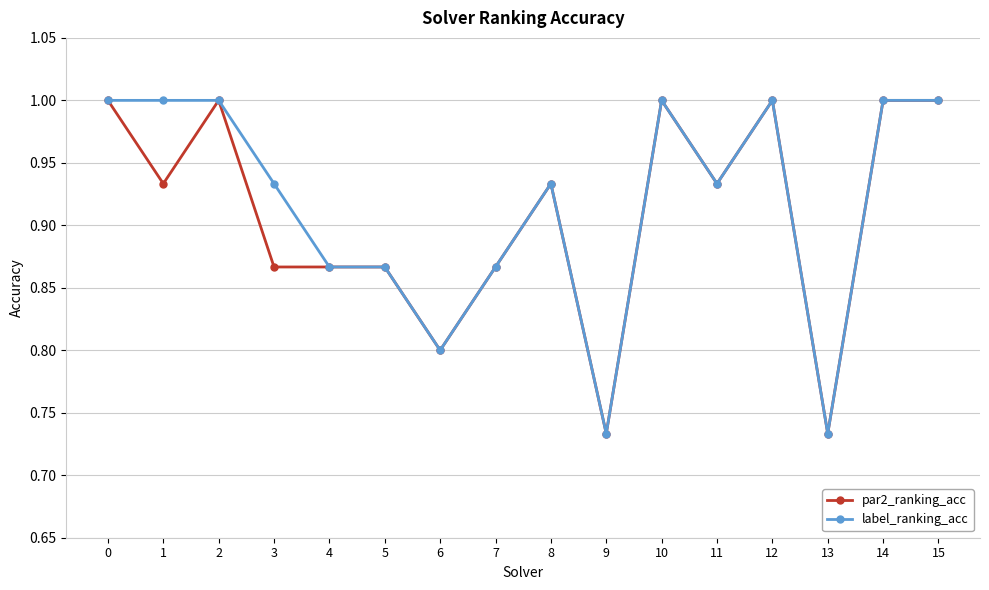

How many distinct data groups are displayed?

2